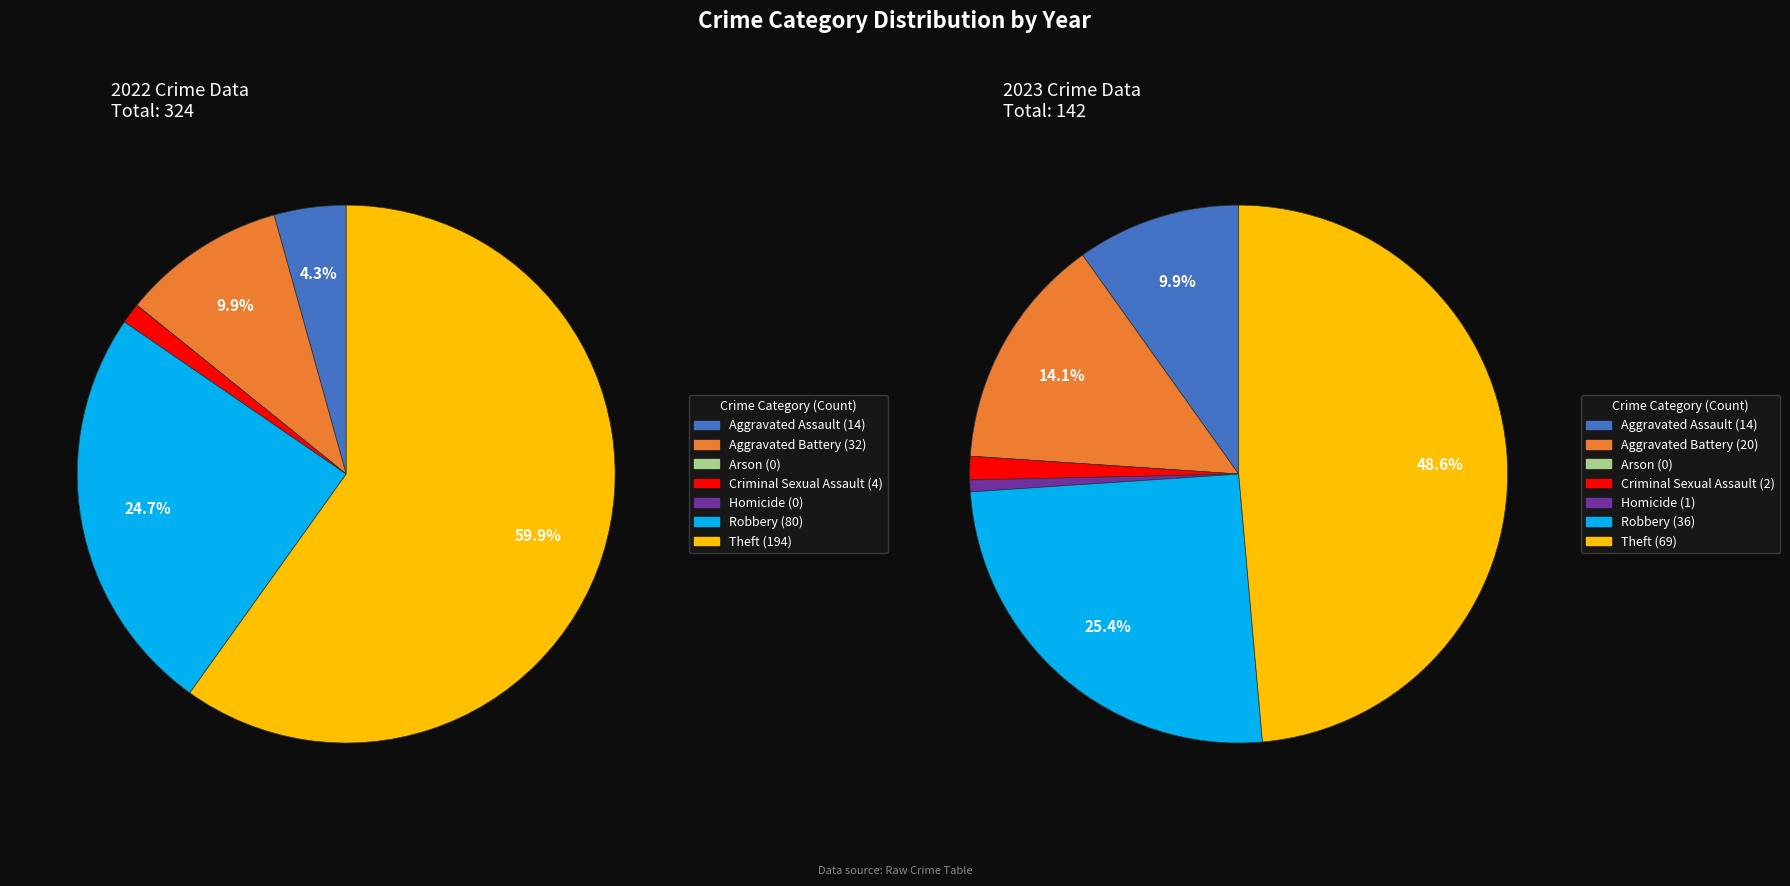

Which series has the largest range (max minus min)?

values_2022